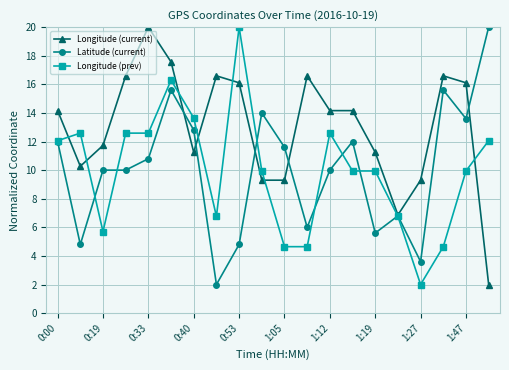

True or false: Longitude (current) has more than 0 points higher than both neighbors.

True